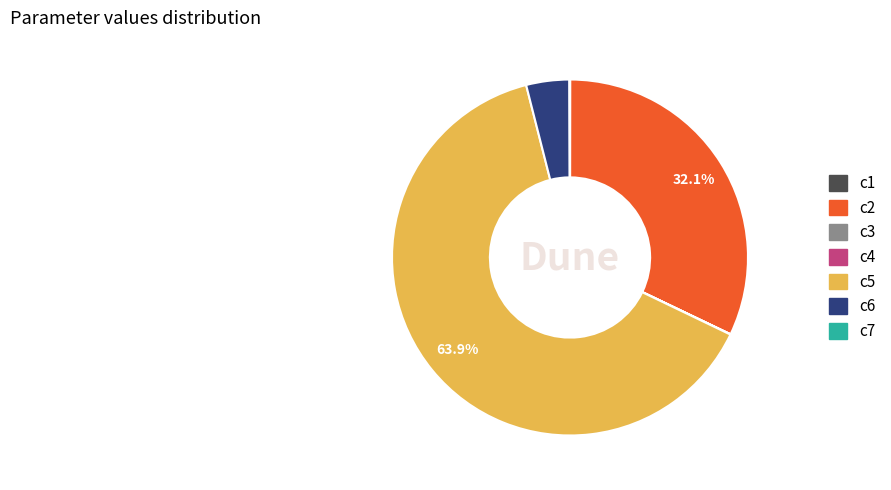

What is the total percentage of c2 and c5?

96.0%